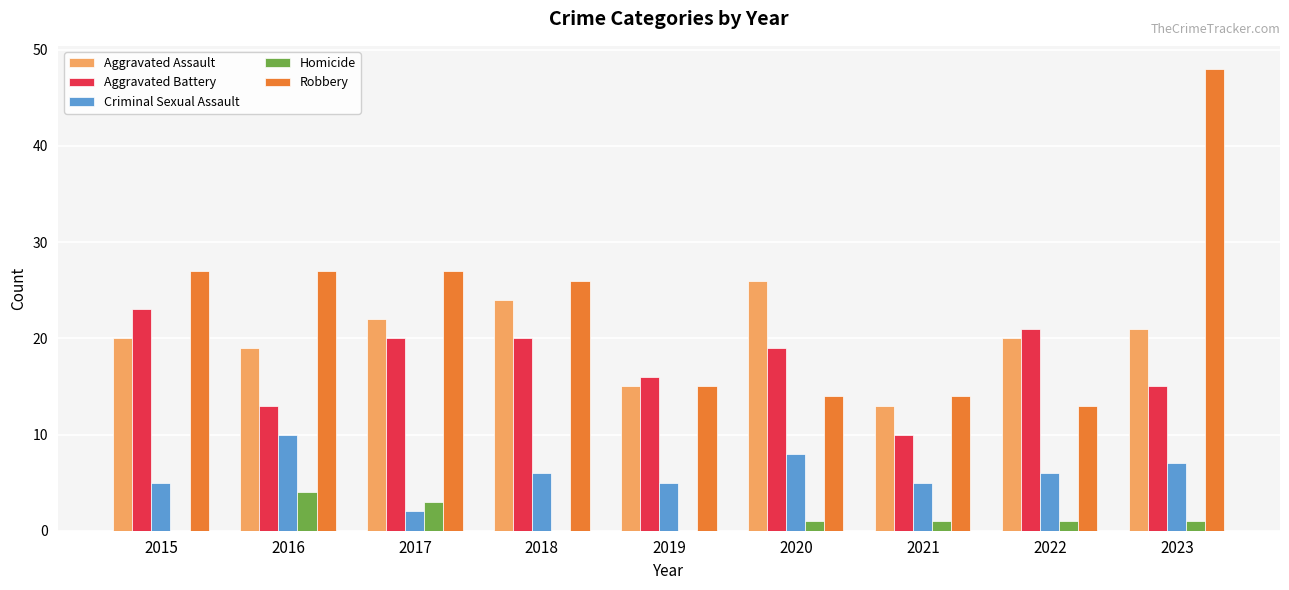

How many data points does each series have?

9